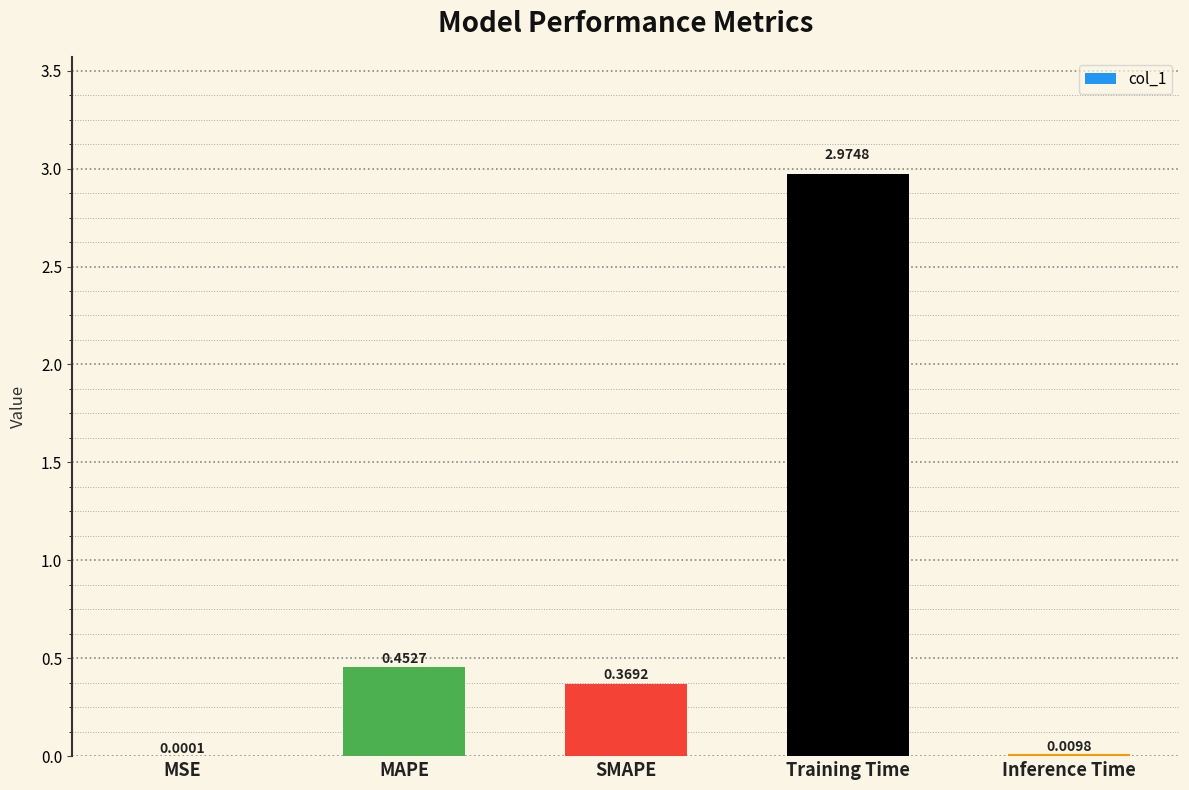

At which category does the chart reach its peak across all series?

Training Time